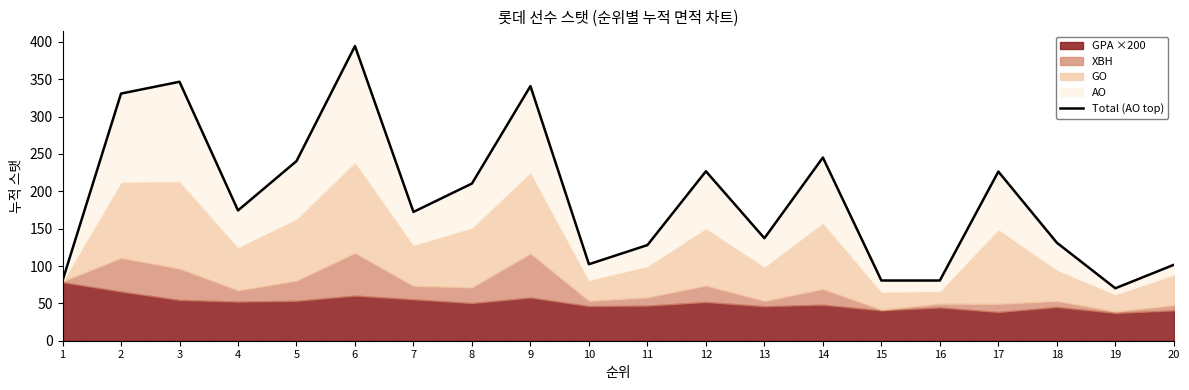

Count the number of values greater than 174.

10